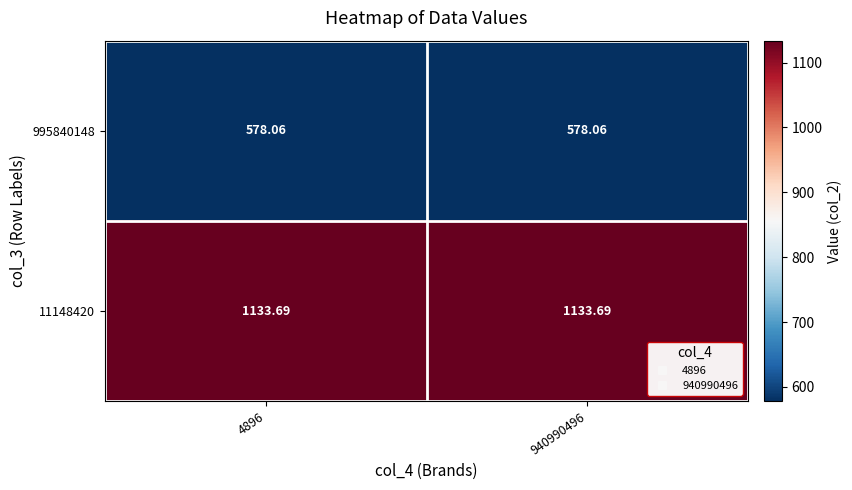

Is the value of 11148420 at 4896 greater than the value of 995840148 at 4896?

Yes